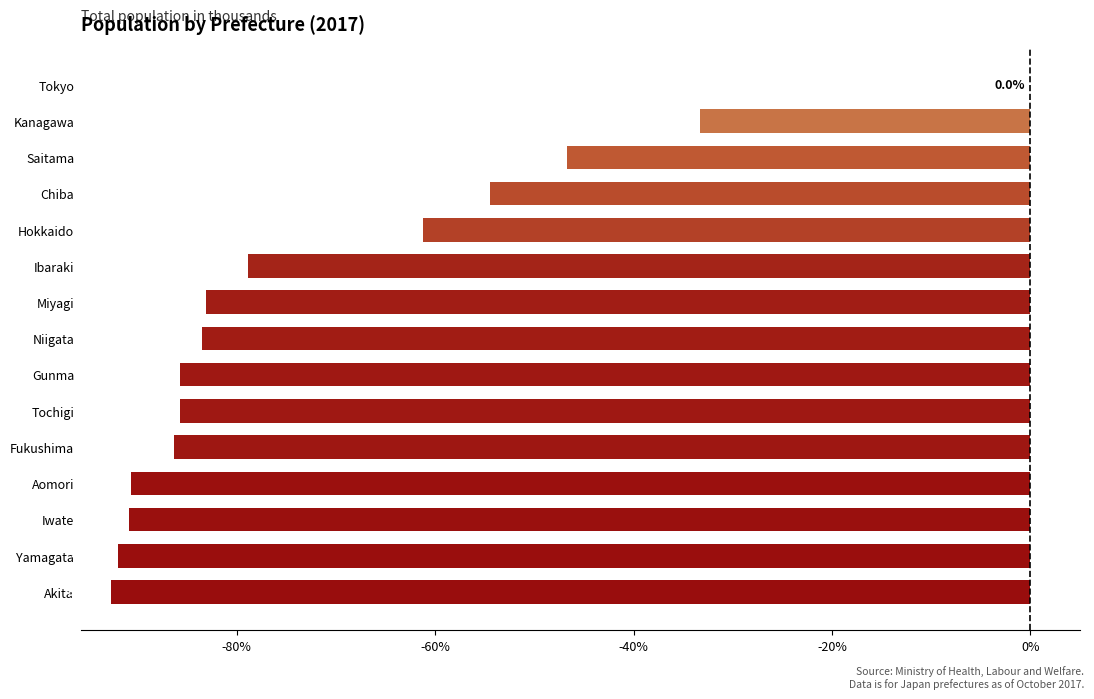

What is the sum of all values?

-1065.2